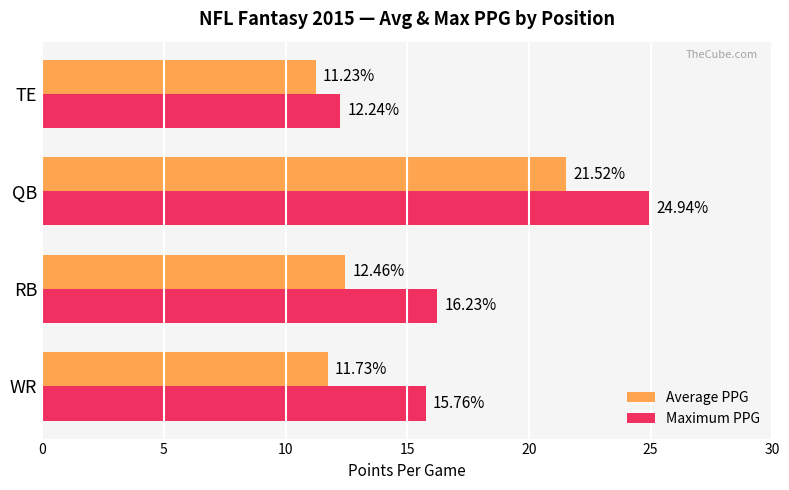

What are all the series names shown in the legend?

Average PPG, Maximum PPG